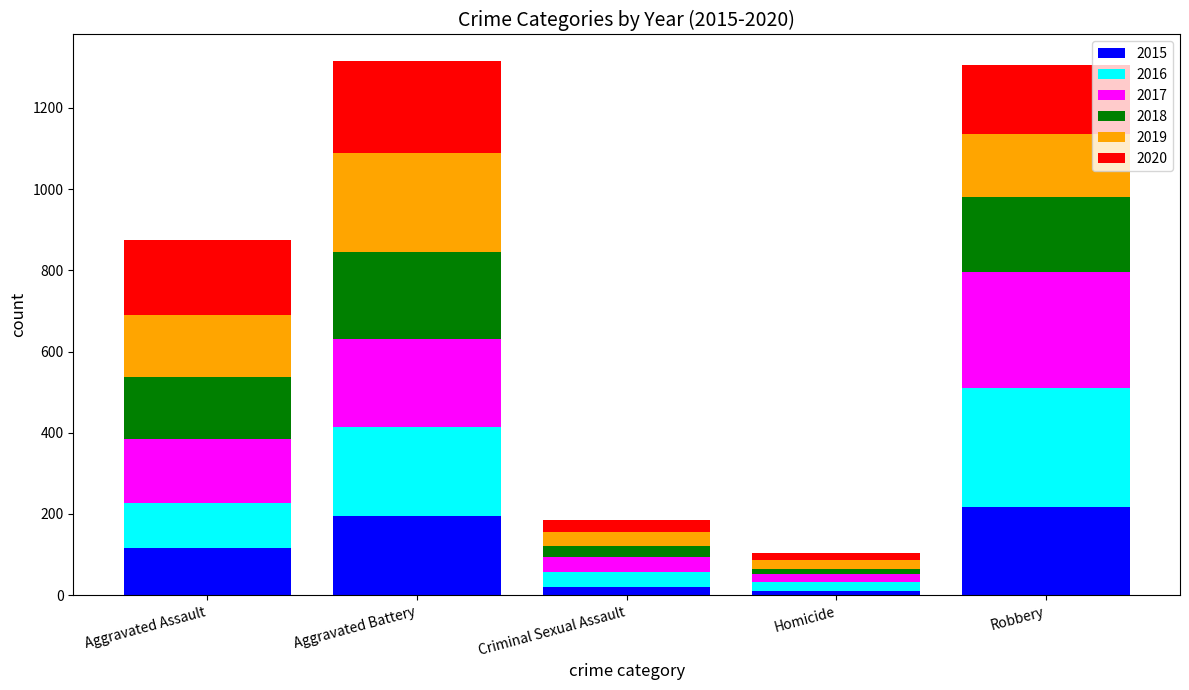

What is the total value across all series at Robbery?

1306